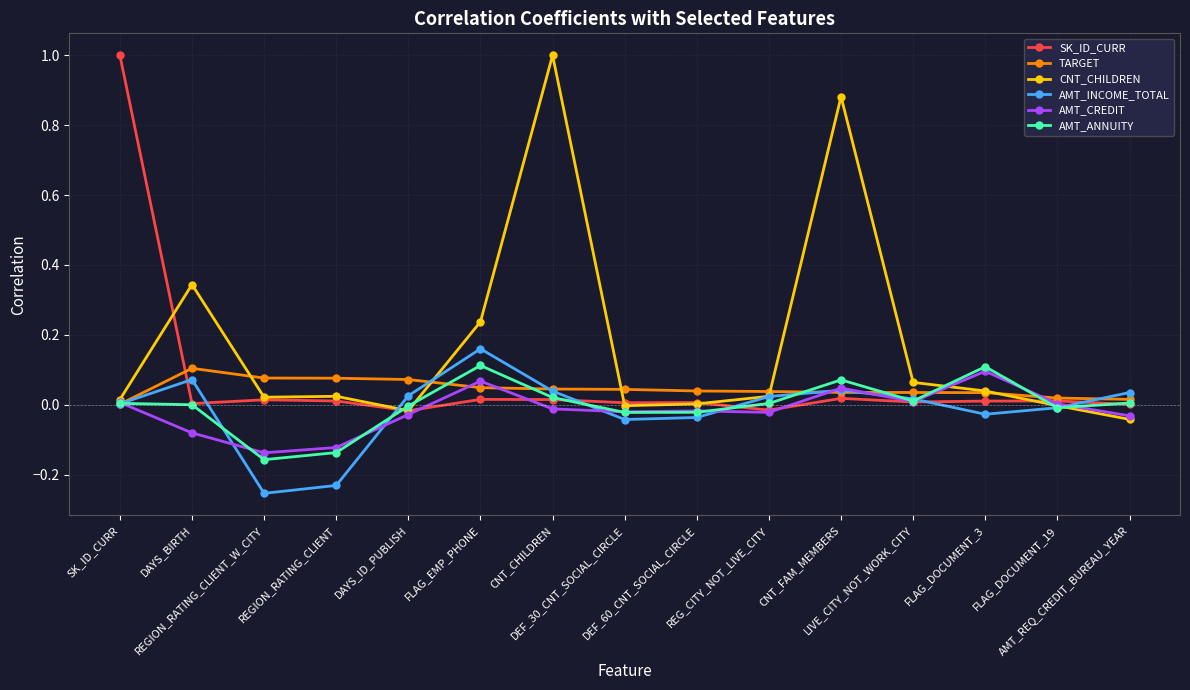

Reading left to right, list all the values displayed in this chart.

SK_ID_CURR: 1.0	0.0	0.0	0.0	-0.0	0.0	0.0	0.0	0.0	-0.0	0.0	0.0	0.0	0.0	0.0
TARGET: 0.0	0.1	0.1	0.1	0.1	0.0	0.0	0.0	0.0	0.0	0.0	0.0	0.0	0.0	0.0
CNT_CHILDREN: 0.0	0.3	0.0	0.0	-0.0	0.2	1.0	-0.0	0.0	0.0	0.9	0.1	0.0	-0.0	-0.0
AMT_INCOME_TOTAL: 0.0	0.1	-0.3	-0.2	0.0	0.2	0.0	-0.0	-0.0	0.0	0.0	0.0	-0.0	-0.0	0.0
AMT_CREDIT: 0.0	-0.1	-0.1	-0.1	-0.0	0.1	-0.0	-0.0	-0.0	-0.0	0.0	0.0	0.1	0.0	-0.0
AMT_ANNUITY: 0.0	0.0	-0.2	-0.1	-0.0	0.1	0.0	-0.0	-0.0	0.0	0.1	0.0	0.1	-0.0	0.0